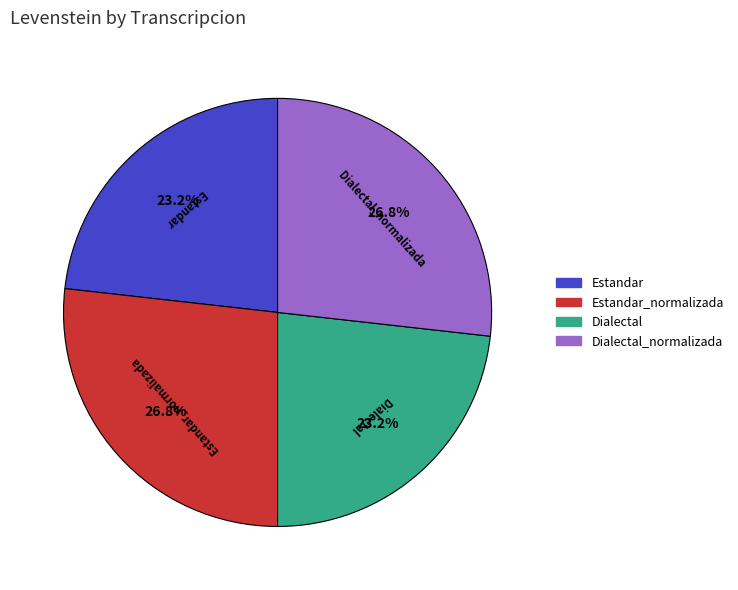

To the nearest percent, what portion does Estandar represent?

23%